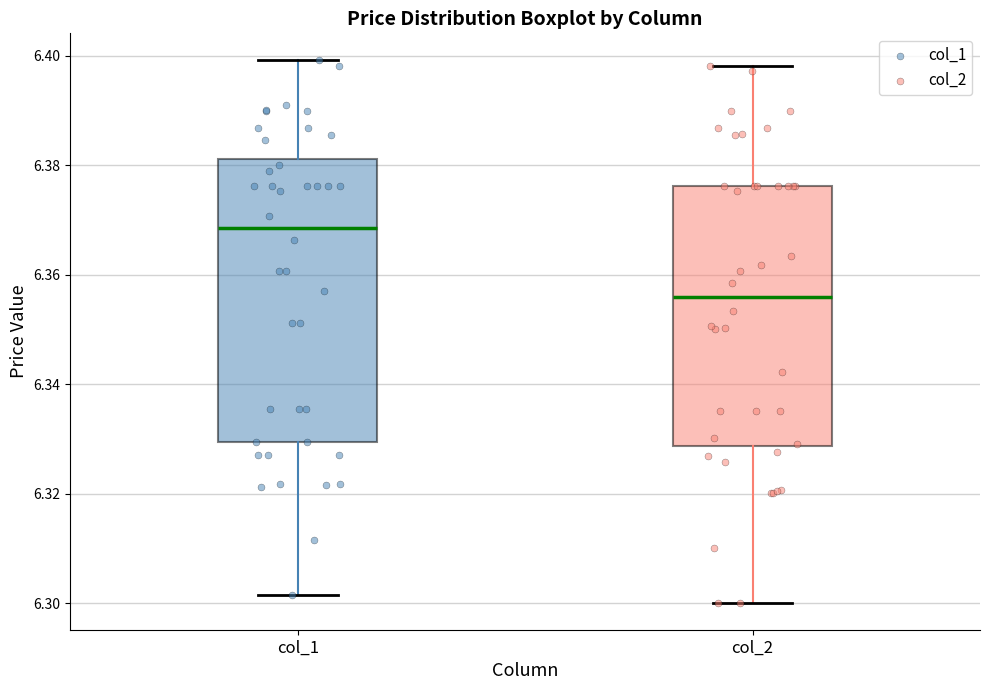

Where does the median line of the box for col_1 sit on the y-axis? The values are not printed on the chart, so give them approximately, as read against the axis.

6.368